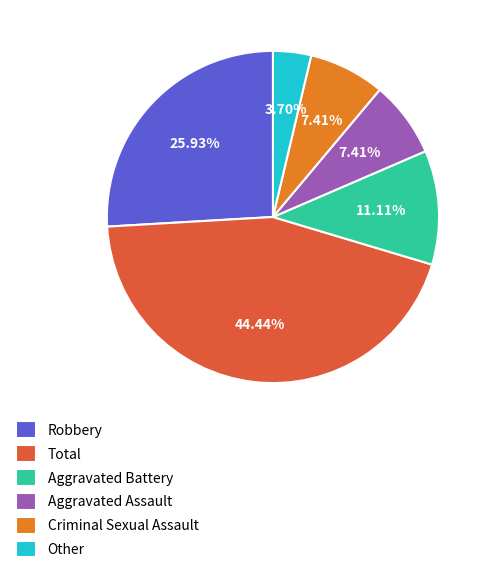

Count the number of slices in the pie.

6